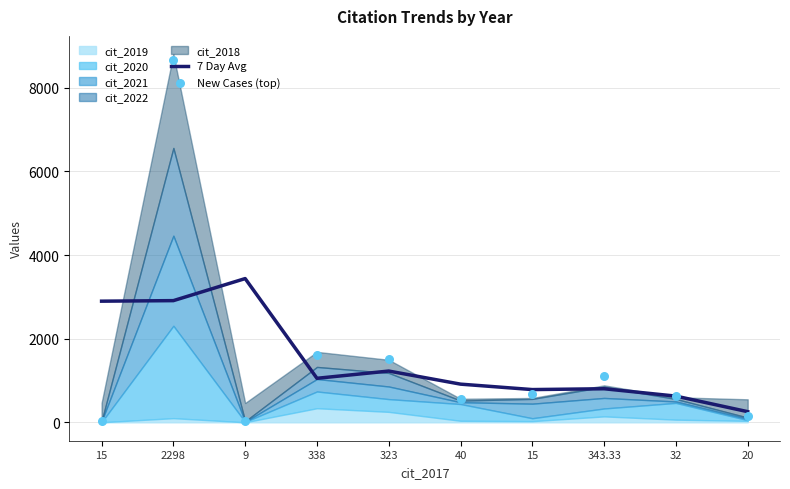

Which series reaches the maximum Y coordinate?

New Cases (top)